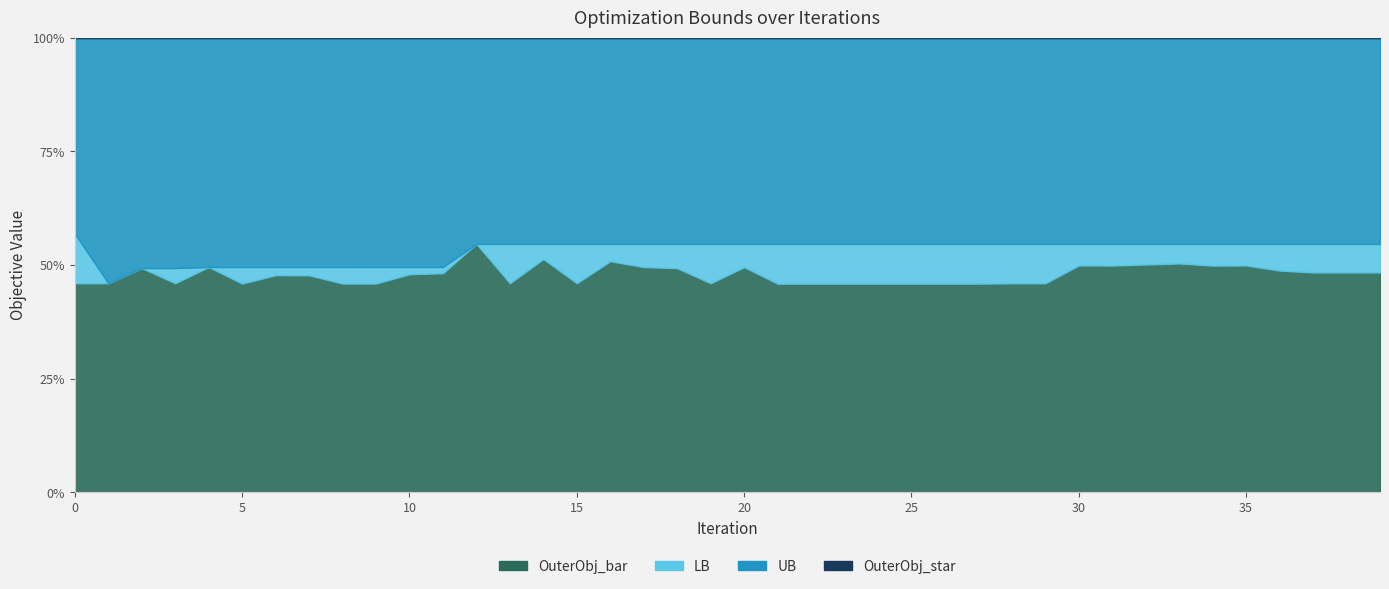

True or false: OuterObj_bar has more than 1 points higher than both neighbors.

True